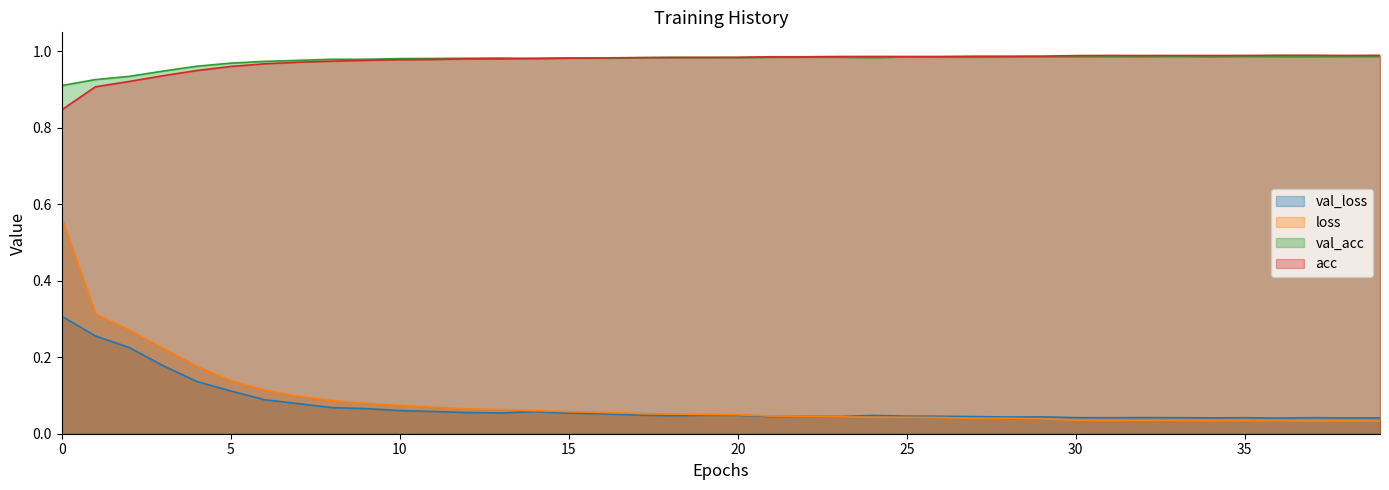

Is the value of loss at 32 greater than the value of val_acc at 33?

No